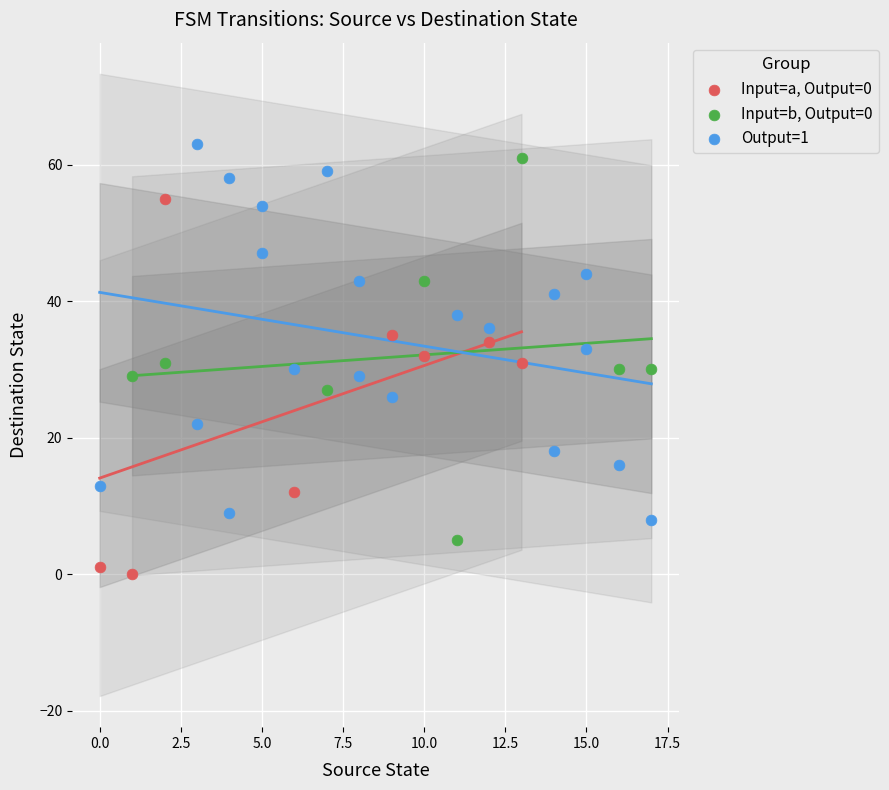

Which series reaches the minimum Y coordinate?

Input=a, Output=0